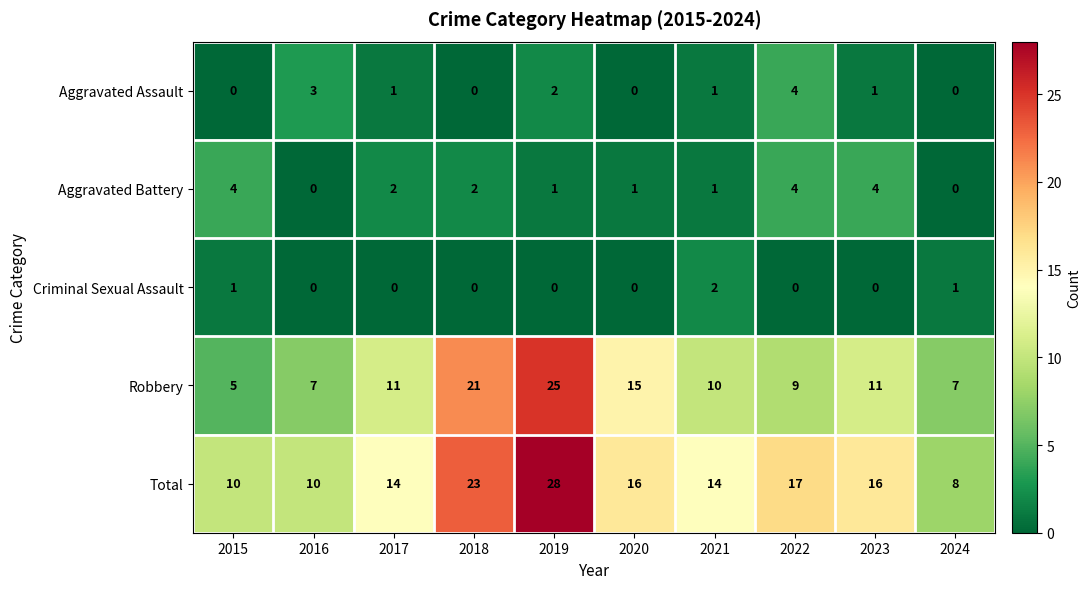

True or false: Criminal Sexual Assault has a value of 1 at 2015.

True